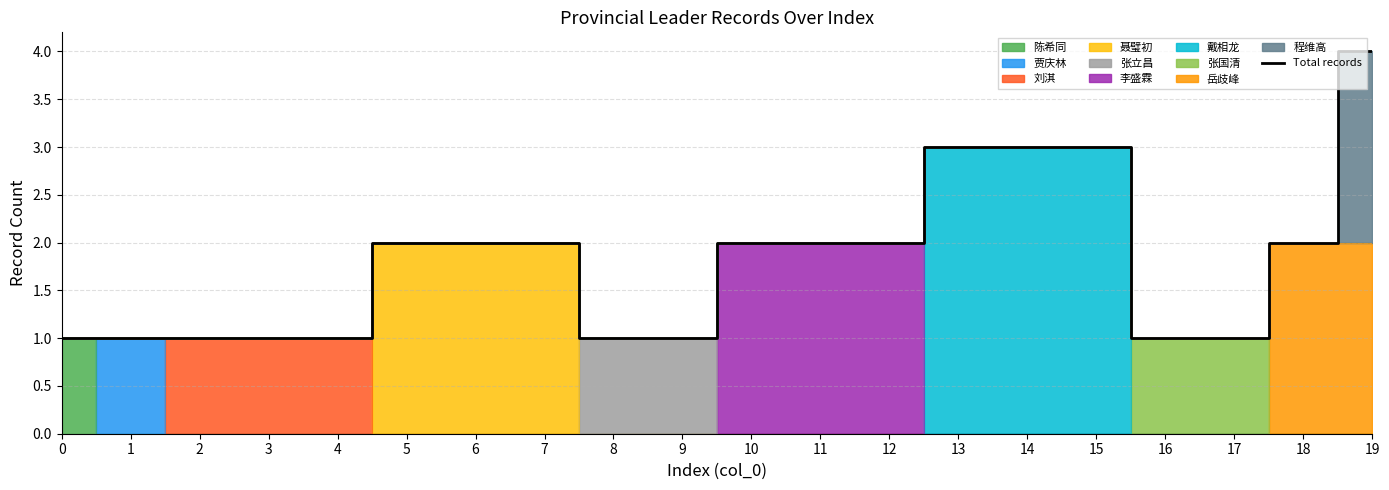

Read the value at 13.

3